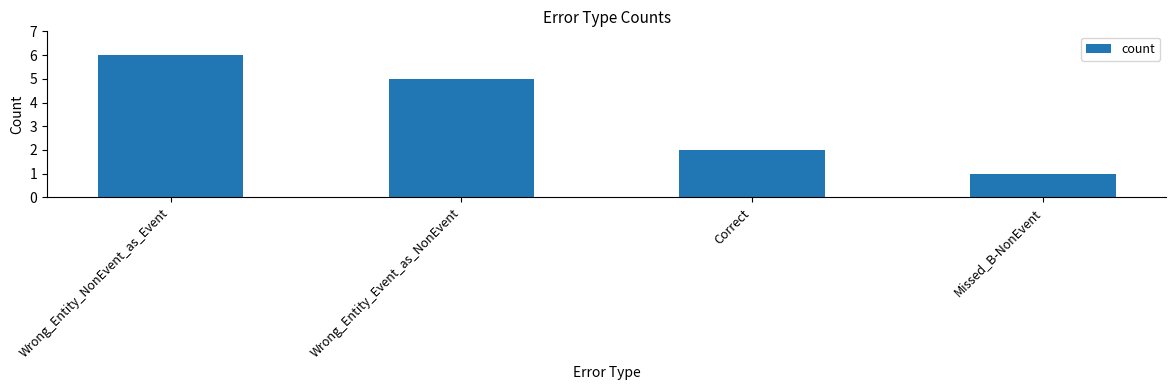

Which category has the lowest value across all series?

Missed_B-NonEvent